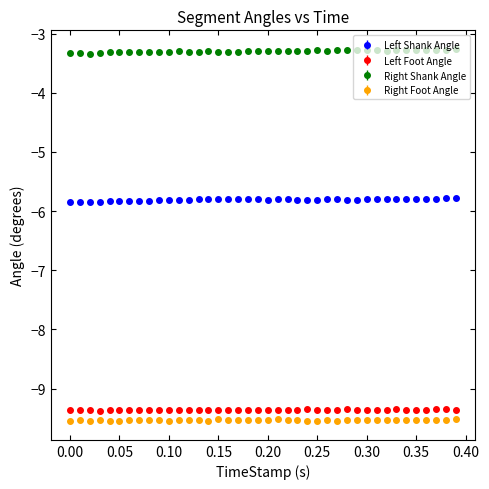

True or false: Right Shank Angle has more than 0 points higher than both neighbors.

True